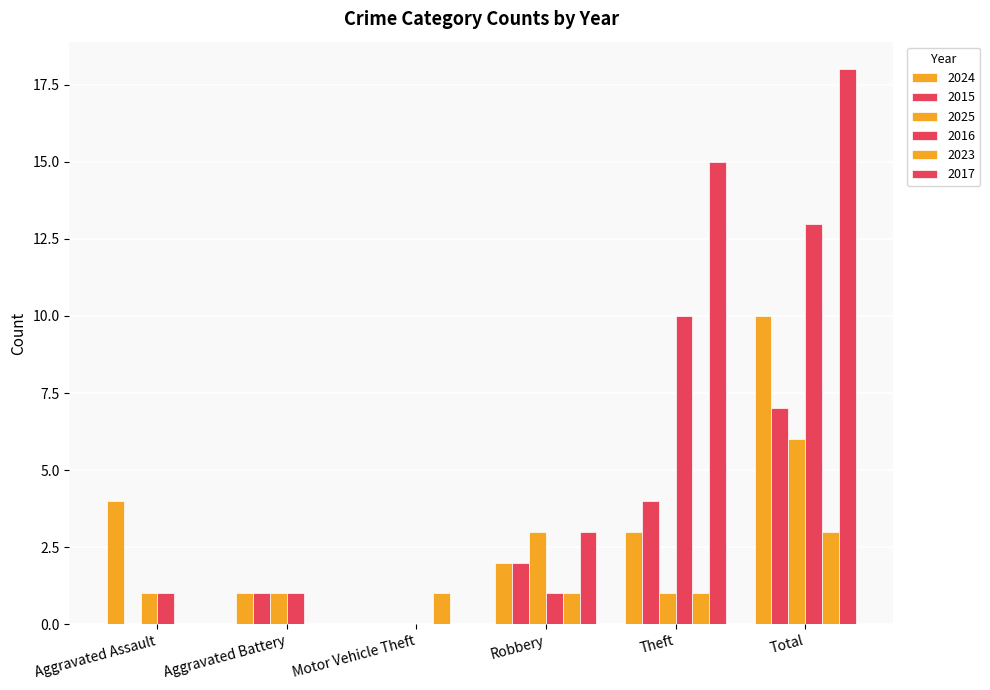

True or false: 2023 has a value of 0 at Aggravated Assault.

True